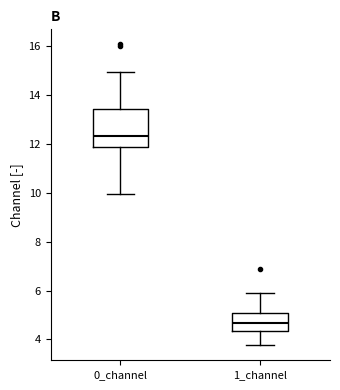

Reading left to right, read every box against the y-axis: the position of its median line, the range the box covers, and the ends of its whiskers. The values are not printed on the chart, so give them approximately, as read against the axis.

0_channel: median 12.4, box 11.8 to 13.4, whiskers 10.0 to 15.0
1_channel: median 4.6, box 4.4 to 5.0, whiskers 3.8 to 5.8